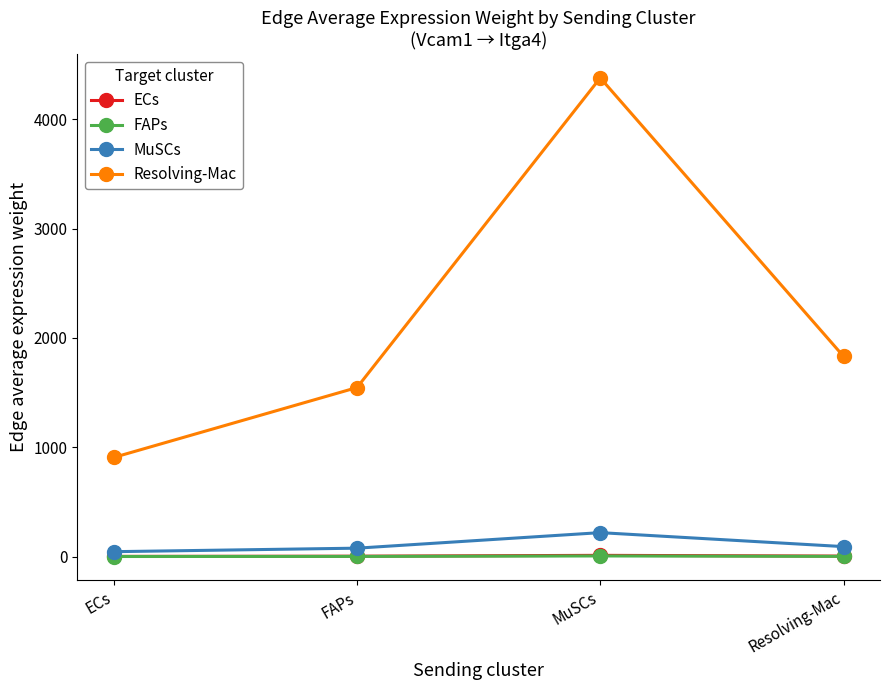

What is the total value across all series at ECs?

956.9